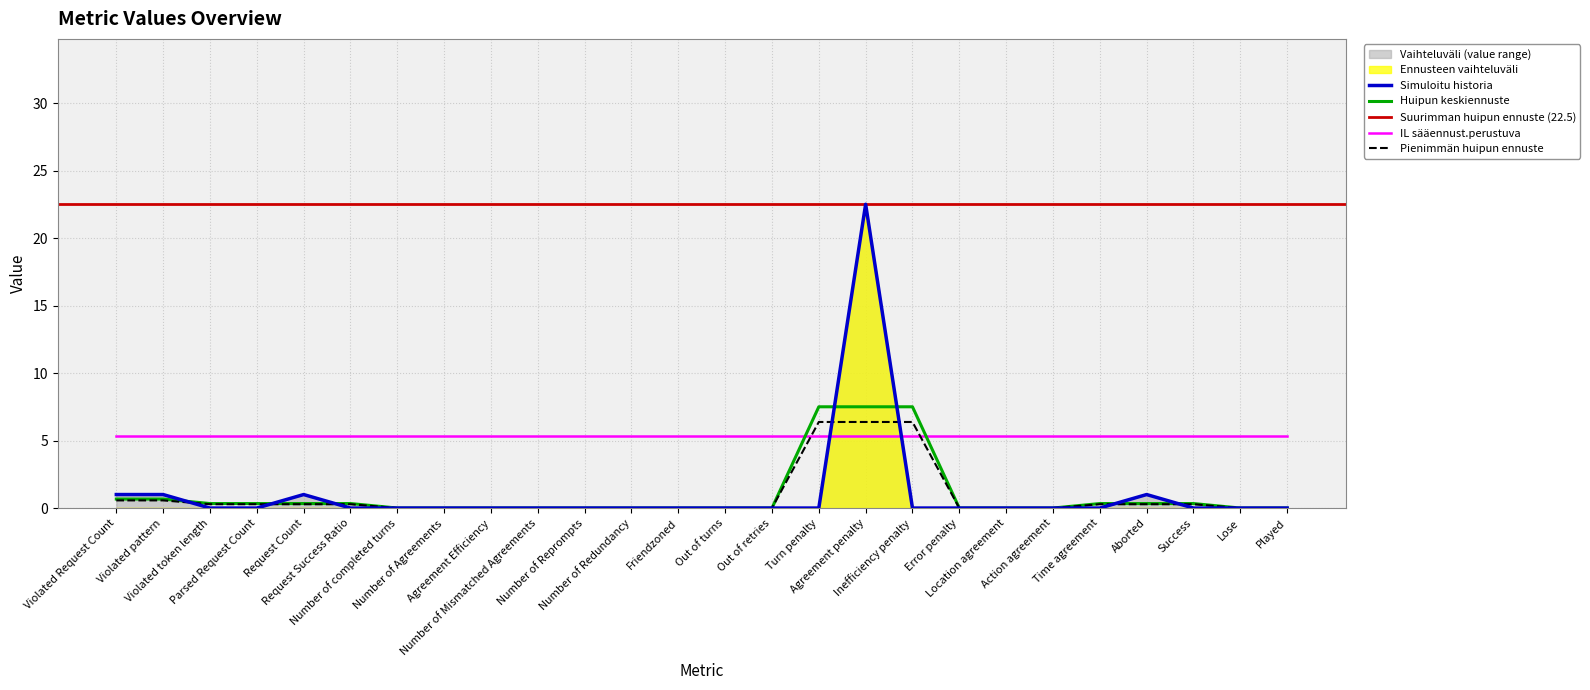

How many categories are shown in the chart?

26